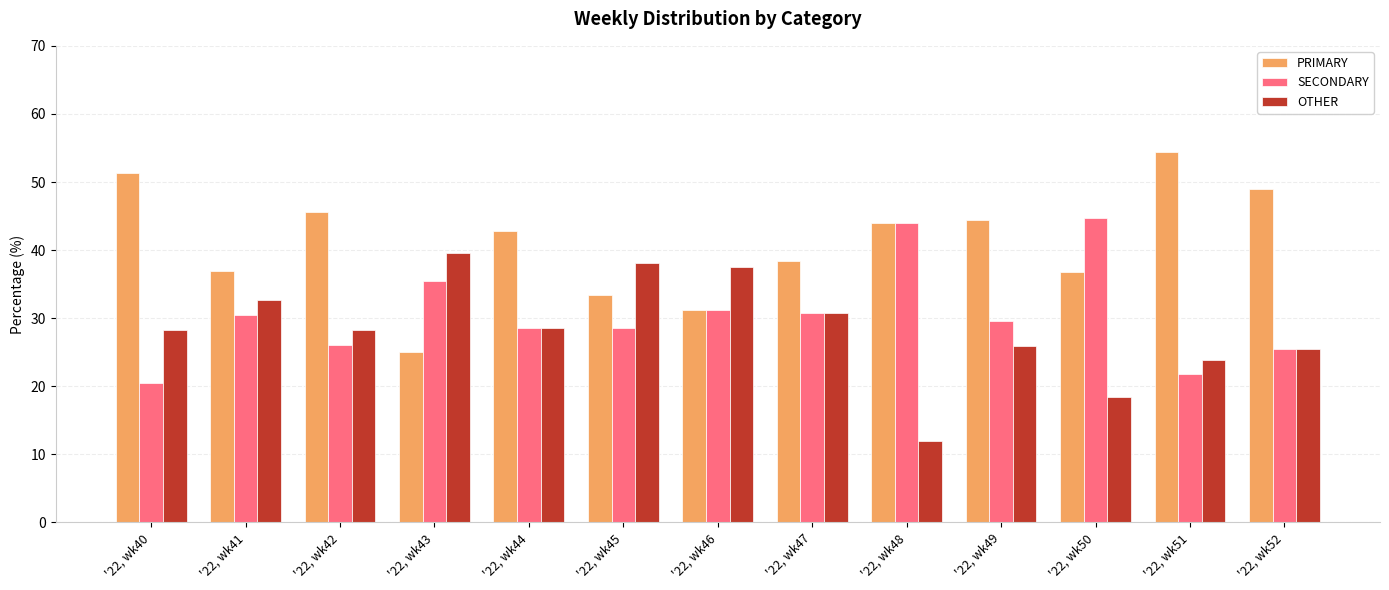

What is the minimum value shown in the chart?

12.0